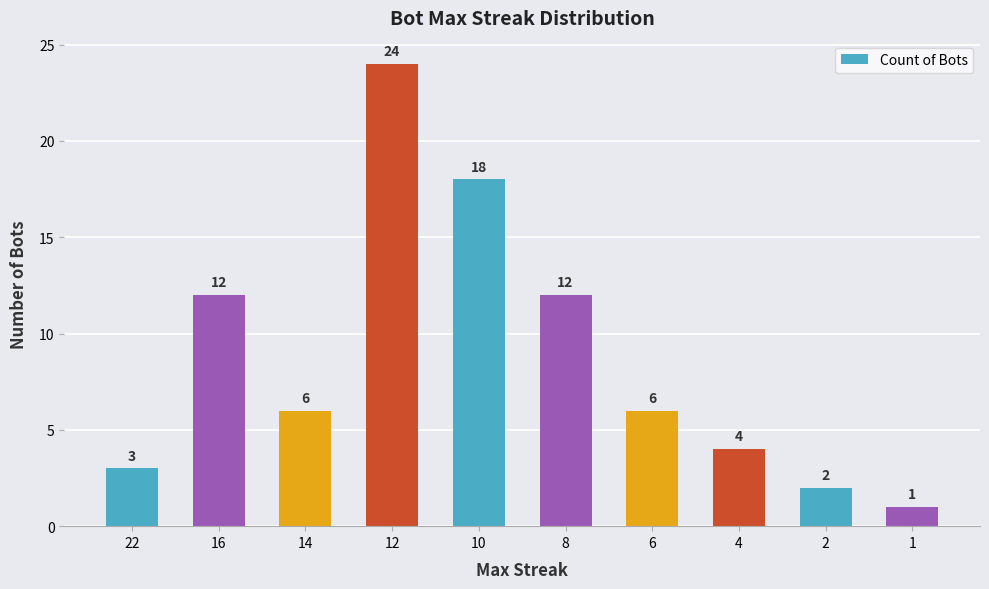

Are the bars horizontal?

No